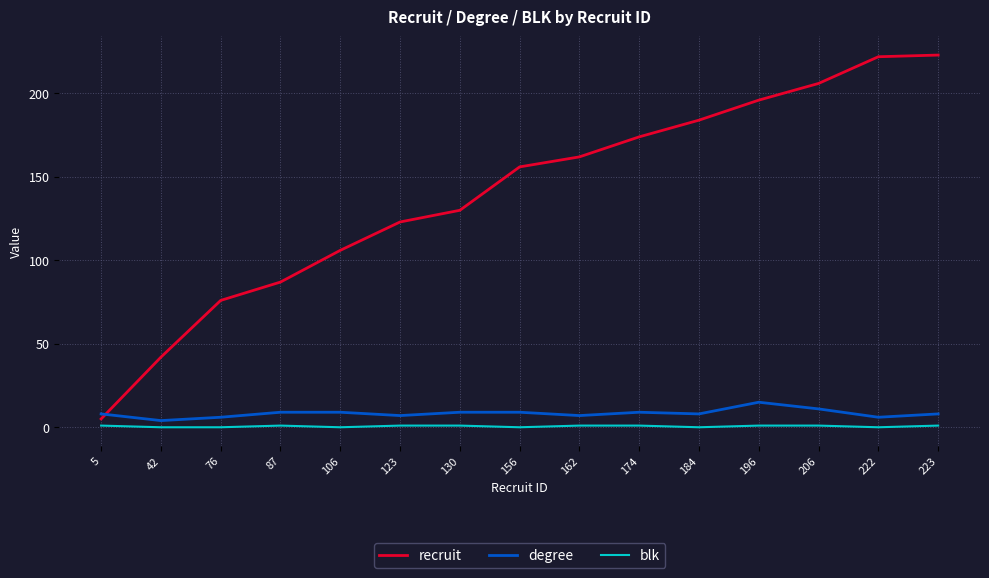

How many lines are shown in the chart?

3